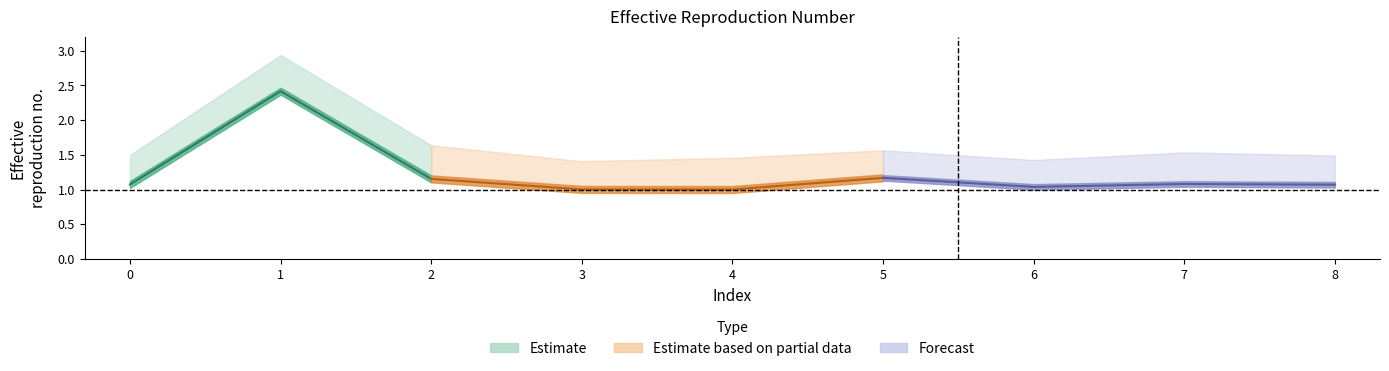

How many lines are shown in the chart?

3